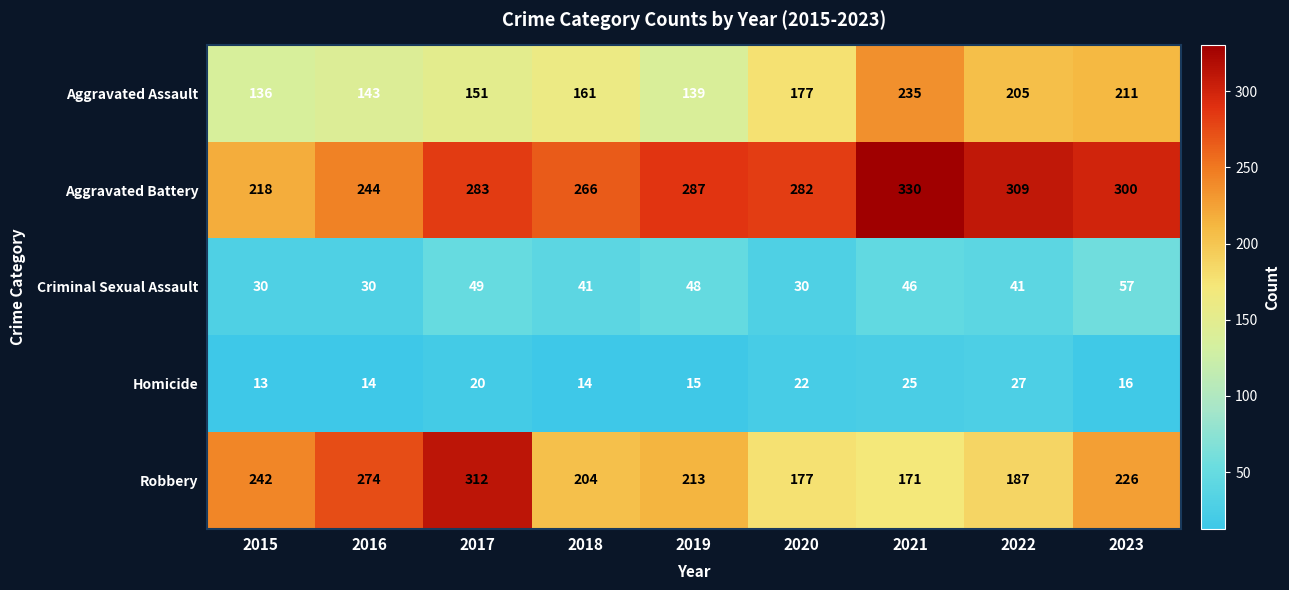

What is the difference between the maximum and second lowest values in the Aggravated Battery series?

86